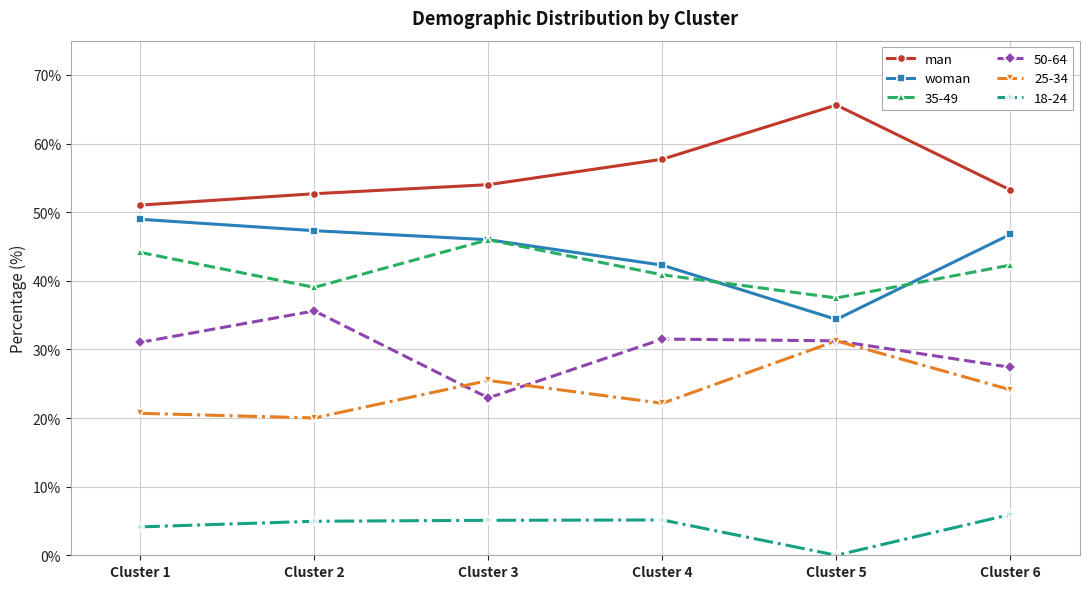

What is the greatest value displayed?

65.6